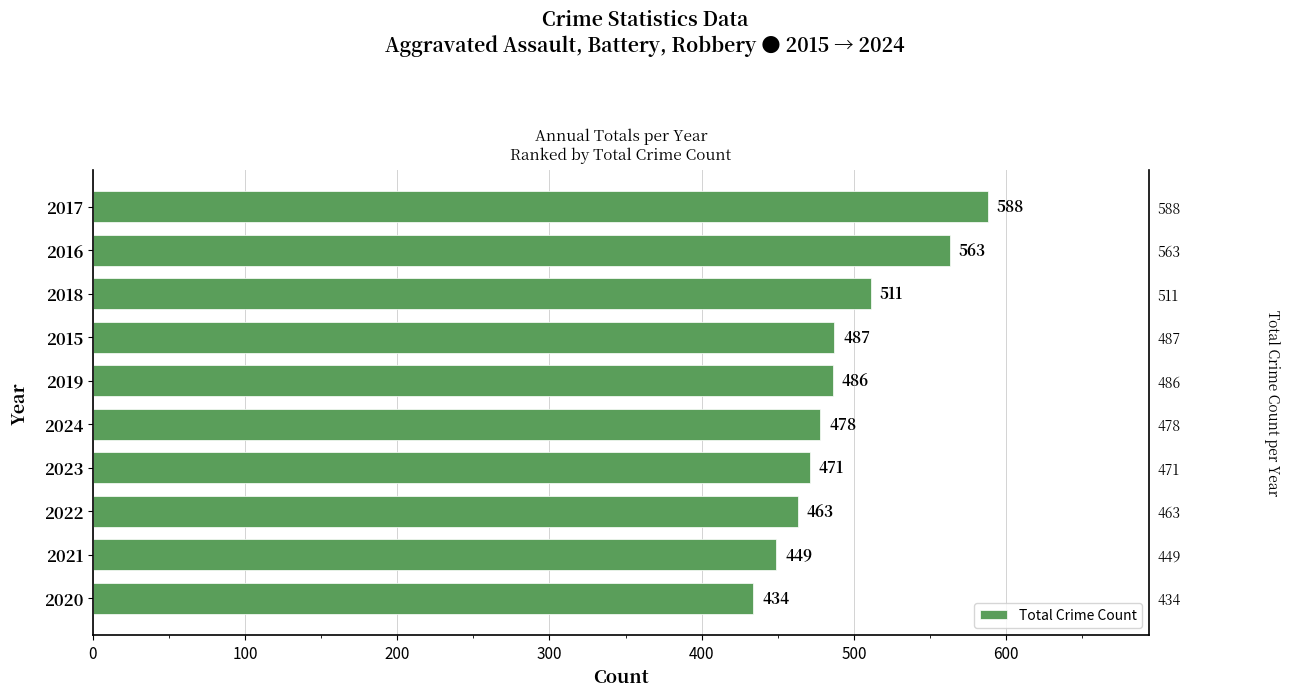

What is the average value?

493